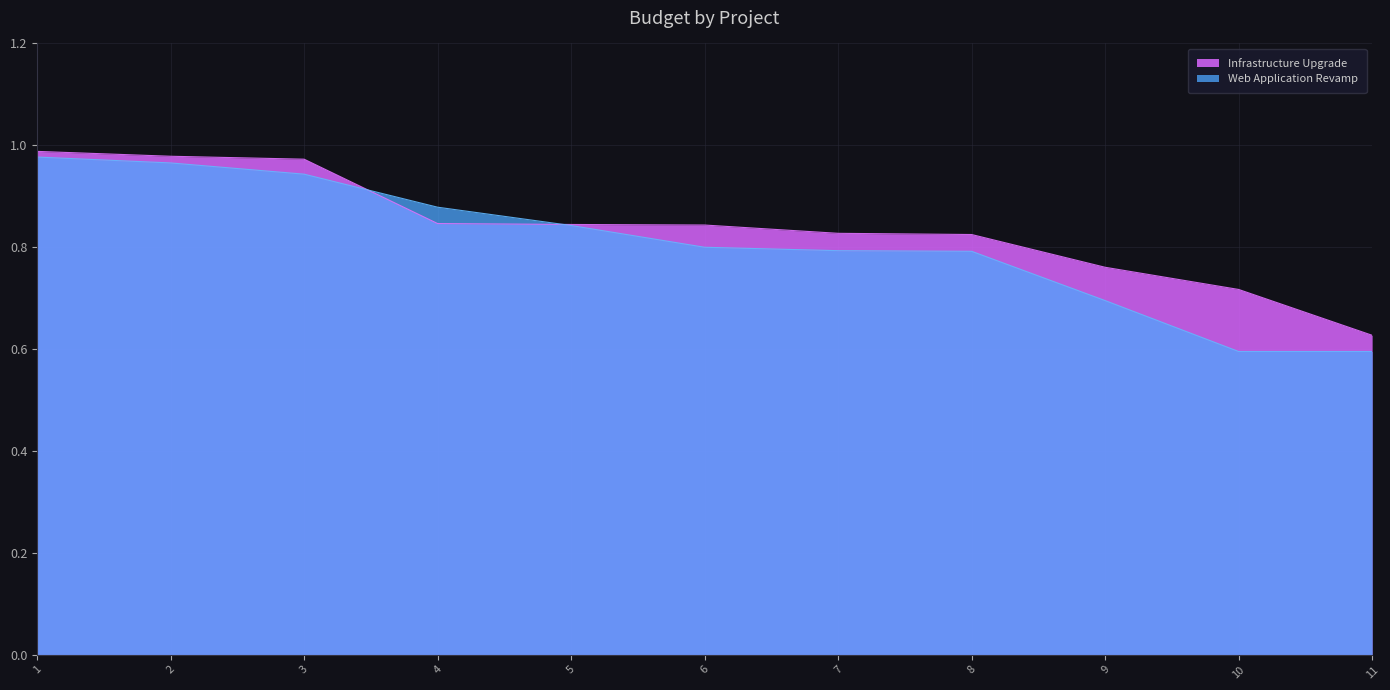

What is the minimum value shown in the chart?

0.6